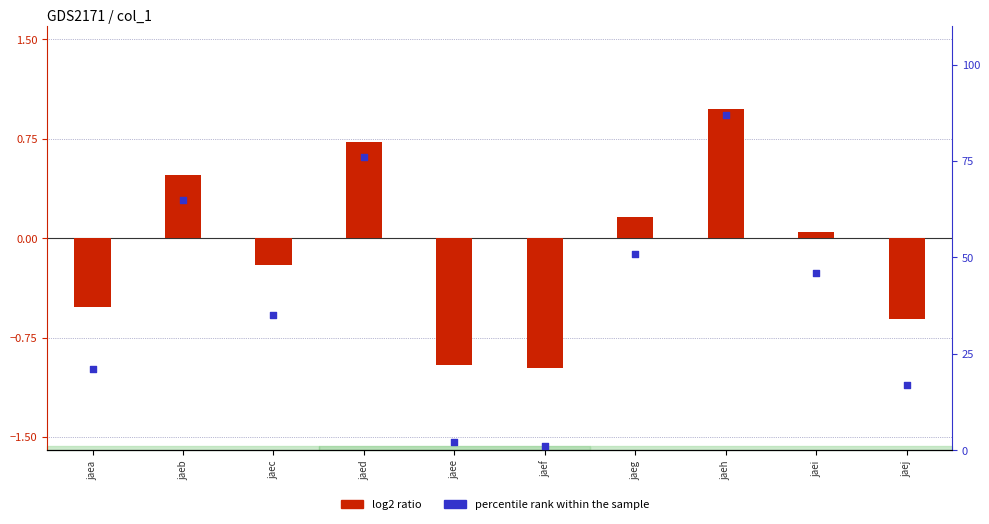

At which category is the sum across all series the highest?

jaeh